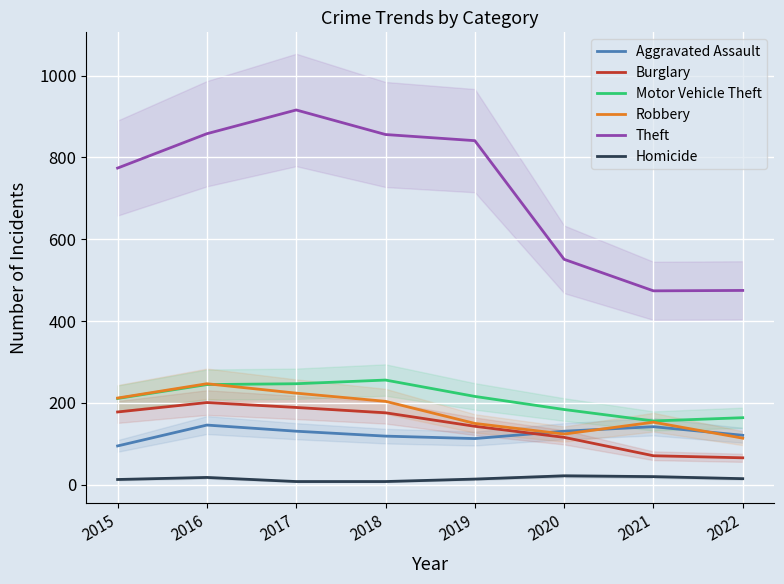

How many lines are shown in the chart?

6